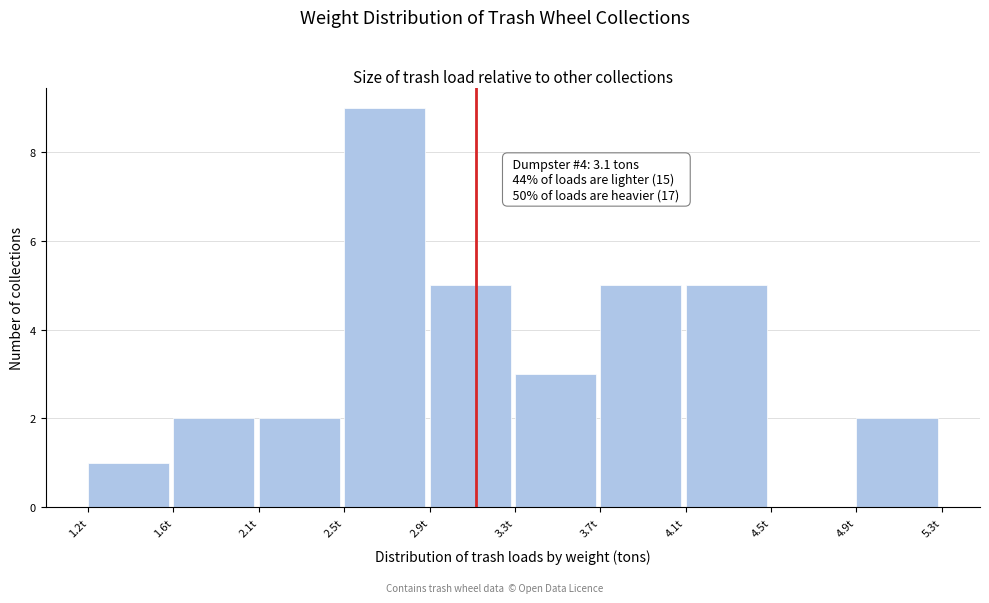

Reading left to right, list all the values displayed in this chart.

1.2t=1	1.6t=2	2.1t=2	2.5t=9	2.9t=5	3.3t=3	3.7t=5	4.1t=5	4.5t=0	4.9t=2